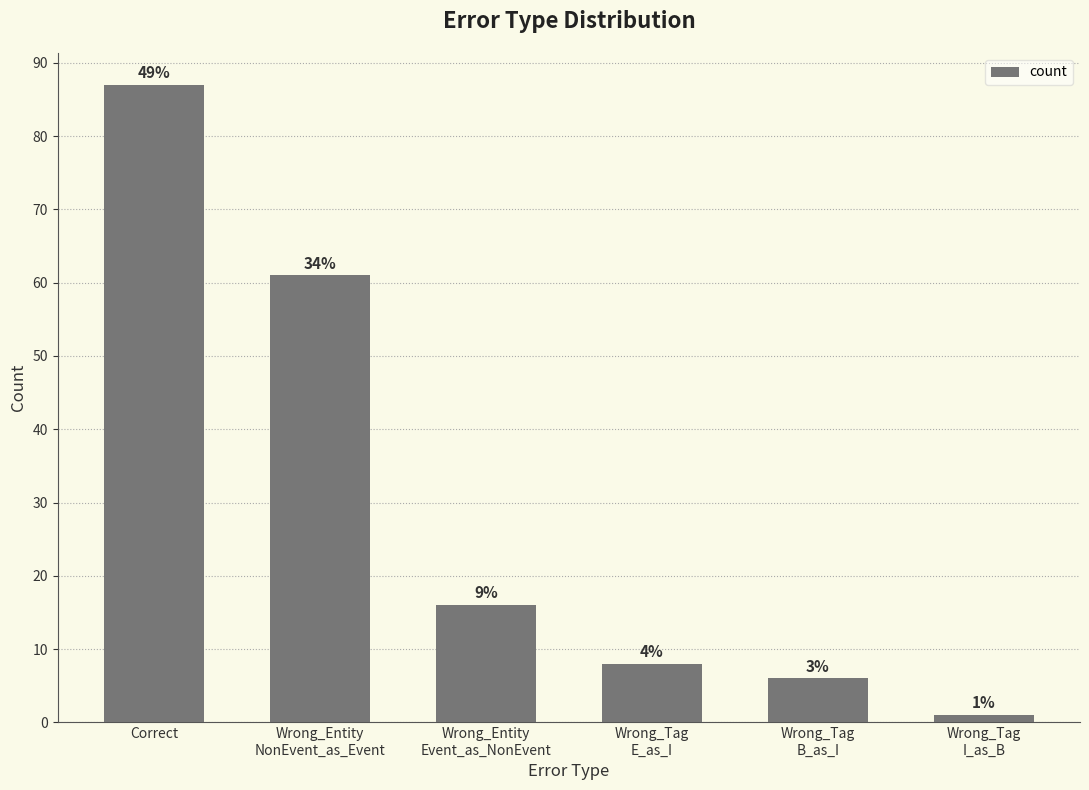

What is the ratio of the value at Wrong_Entity
NonEvent_as_Event to the value at Wrong_Tag
I_as_B?

61.0